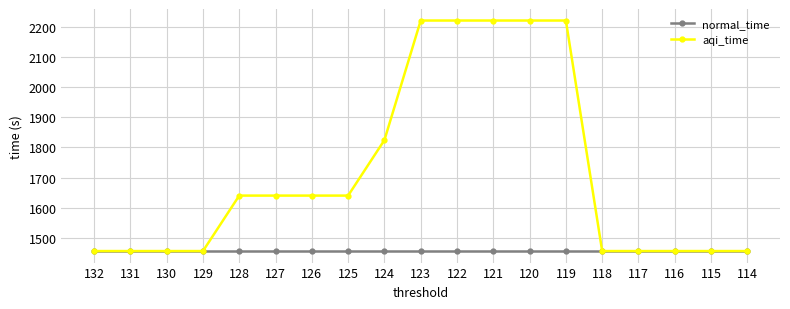

The value of aqi_time at 132 is 1455.8. True or false?

True